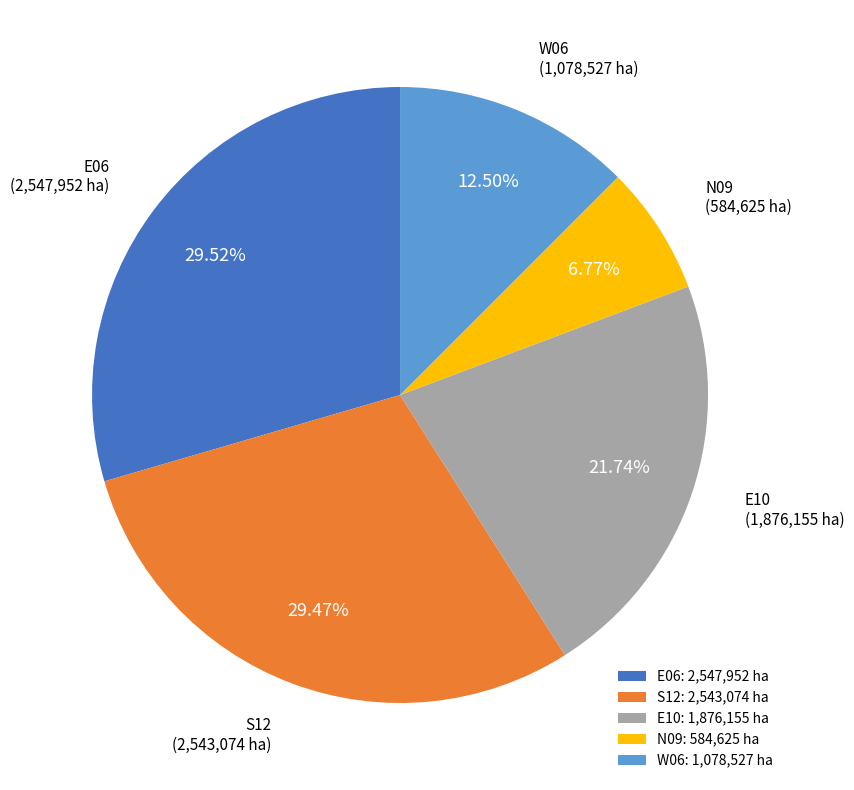

Which has a higher value, S12: 2,543,074 ha or E10: 1,876,155 ha?

S12: 2,543,074 ha